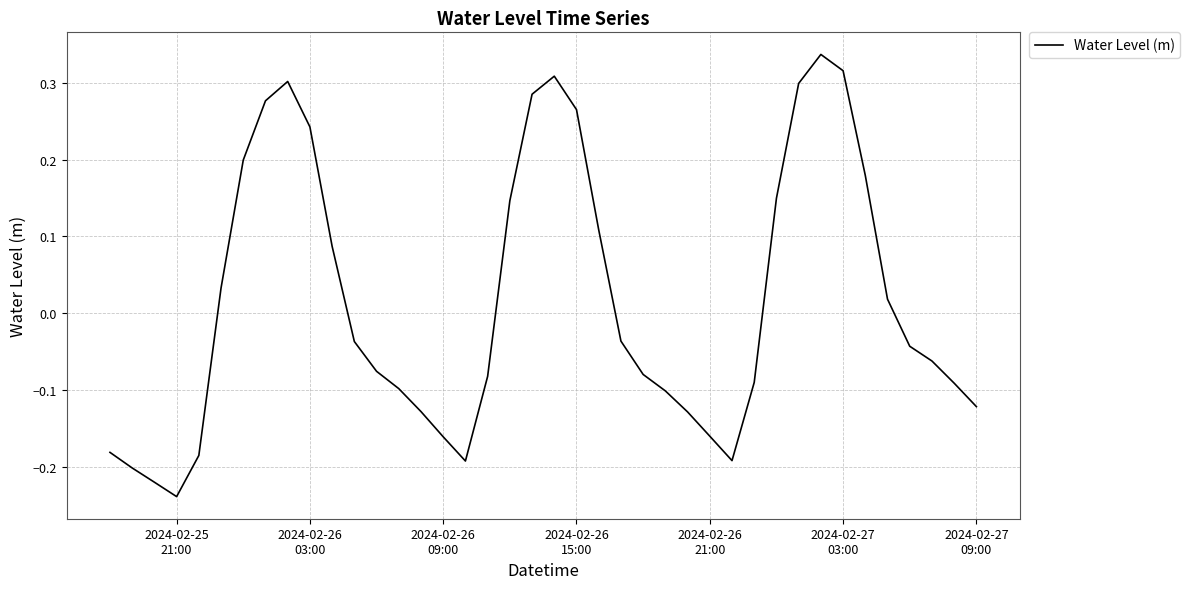

What is the difference between the maximum and minimum values?

0.6